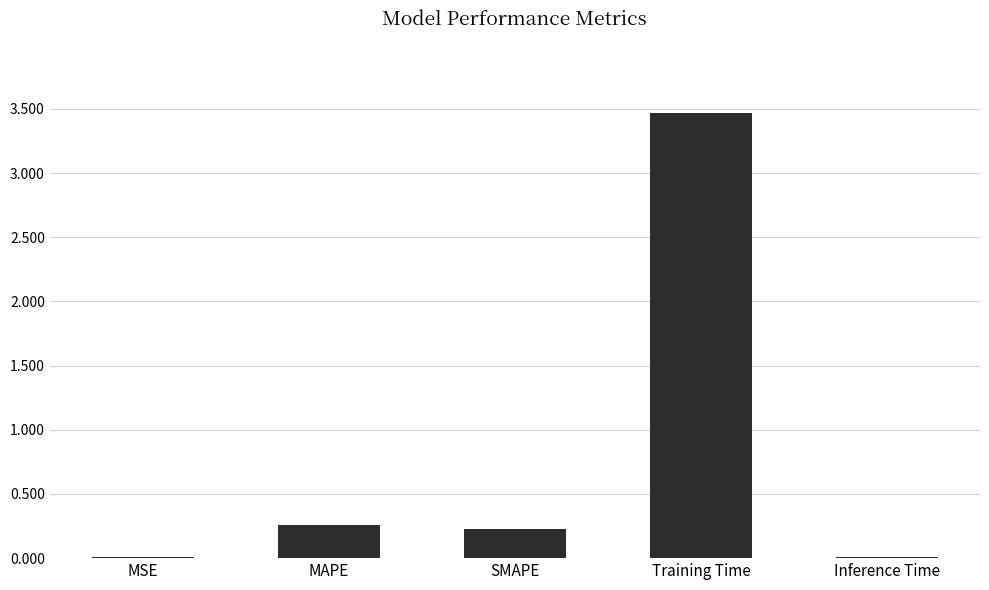

What is the sum of all values?

4.0